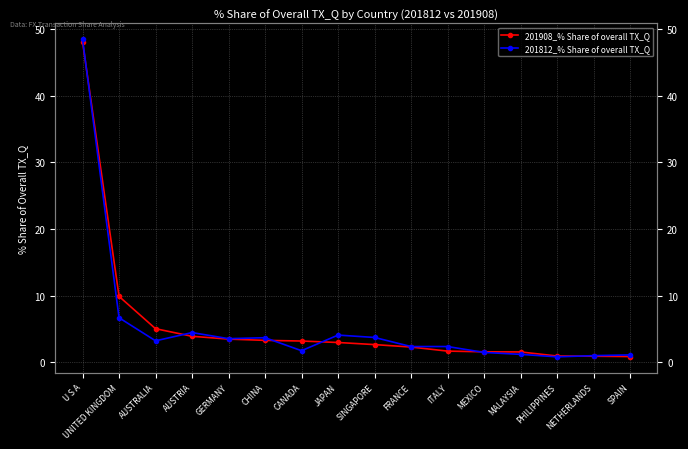

Which series has the largest total across all categories?

201908_% Share of overall TX_Q